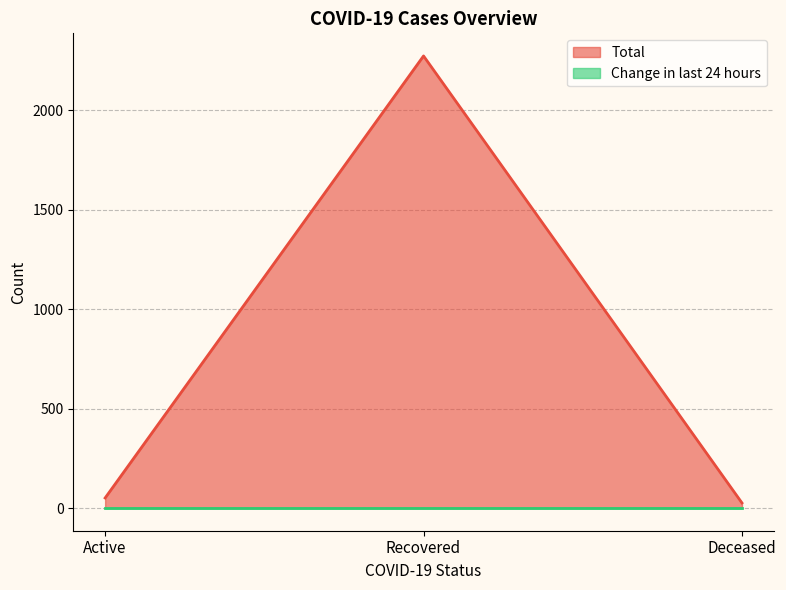

Rank the categories by value from lowest to highest.

Deceased, Active, Recovered